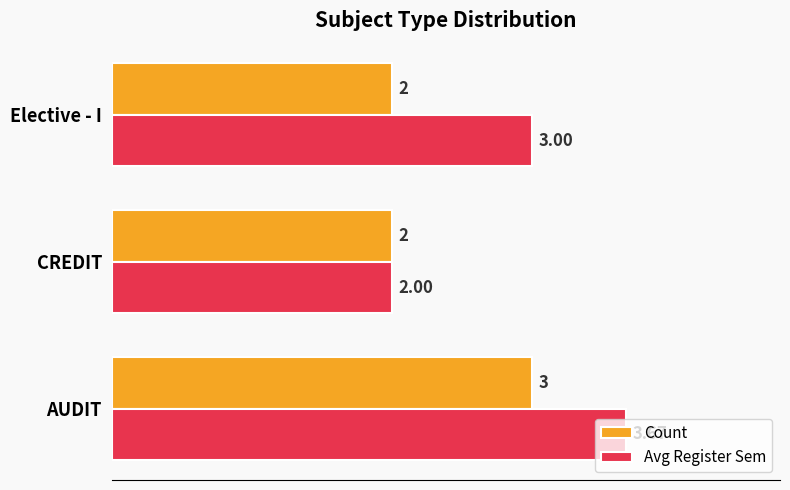

What is the highest value of the Count series?

3.0